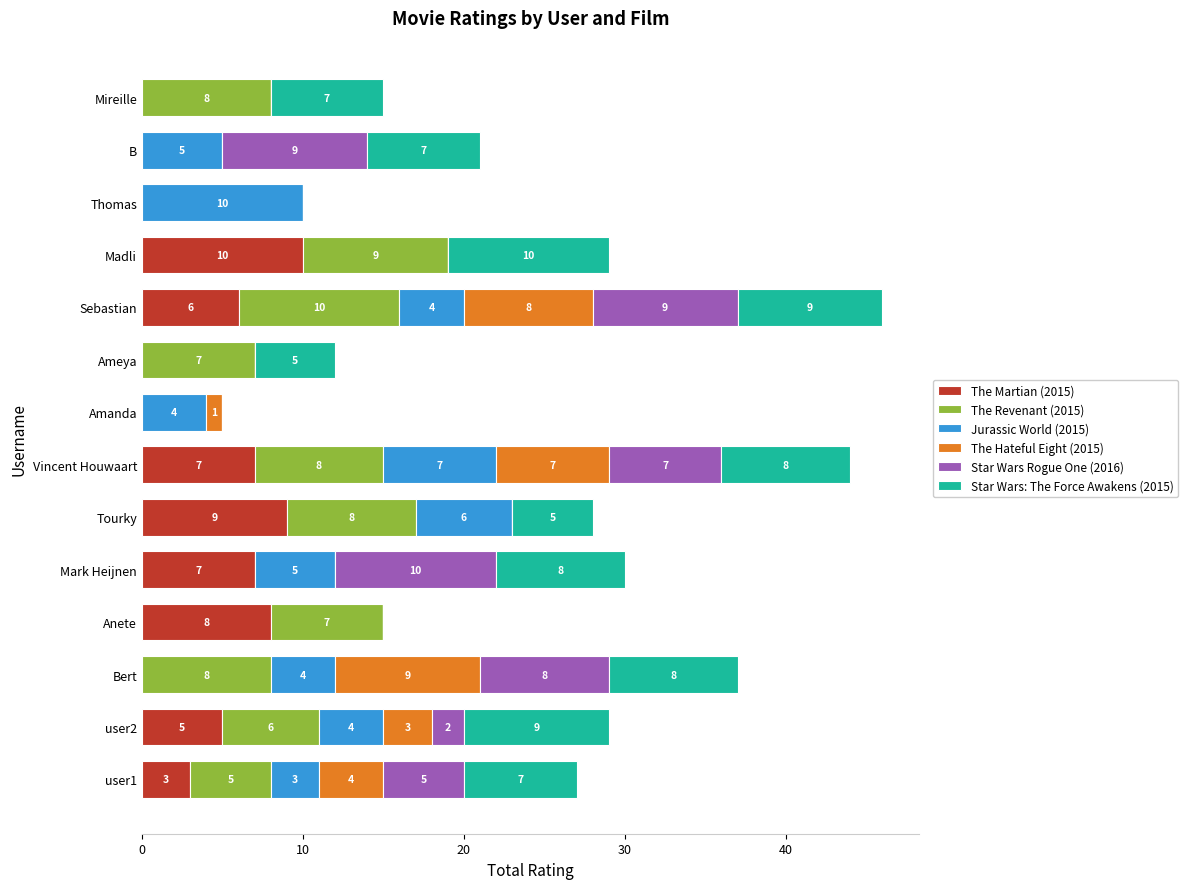

At which category is the sum across all series the highest?

Sebastian